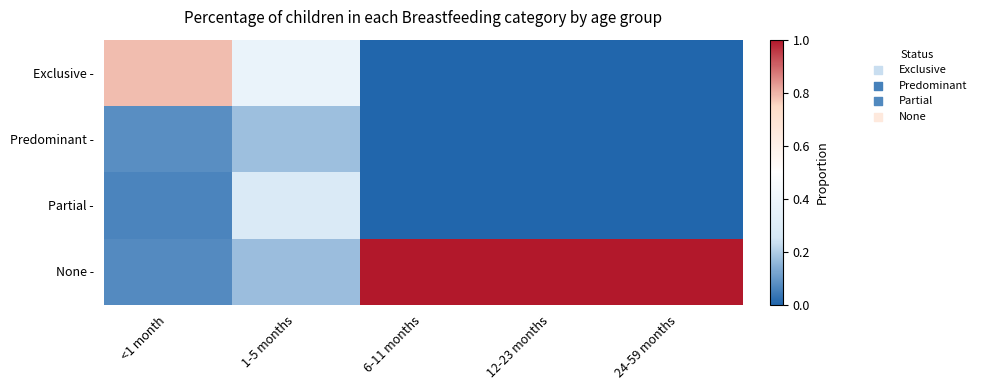

At how many categories does at least one series exceed 0?

5